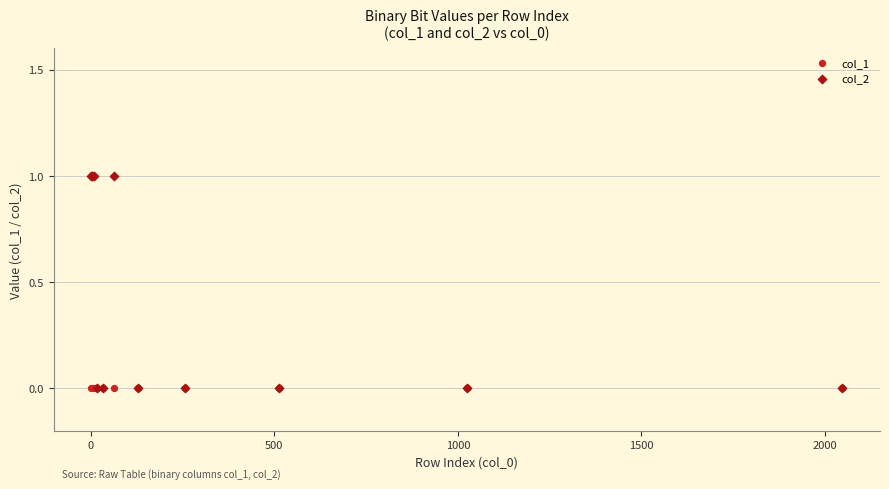

What are all the series names shown in the legend?

col_1, col_2